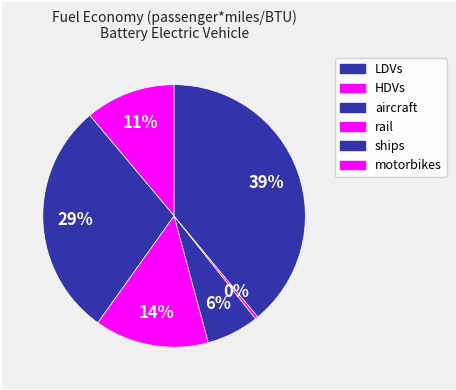

Which slice is the largest?

motorbikes